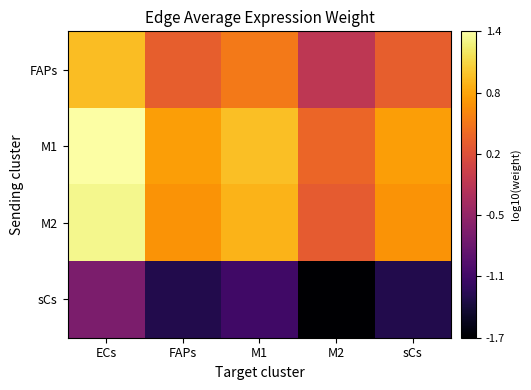

At how many categories does at least one series exceed 0?

5